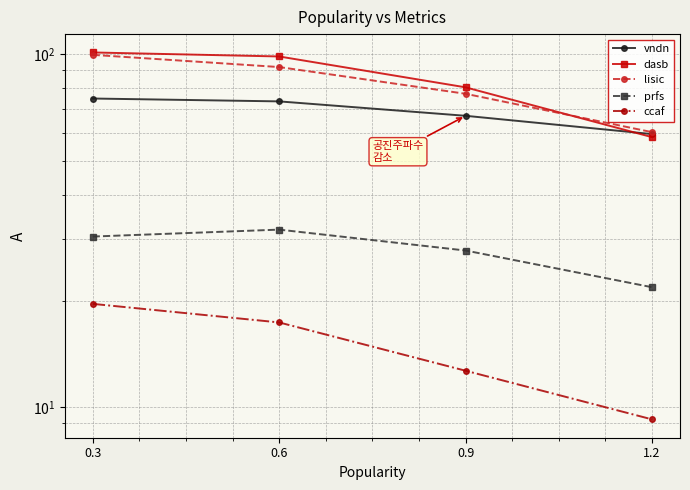

Count the number of data series in this chart.

5